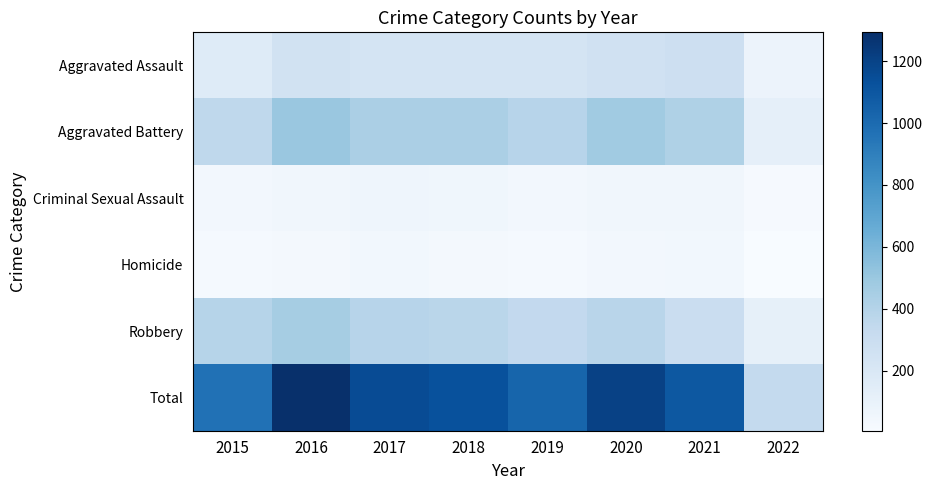

At how many categories does at least one series exceed 1222?

1